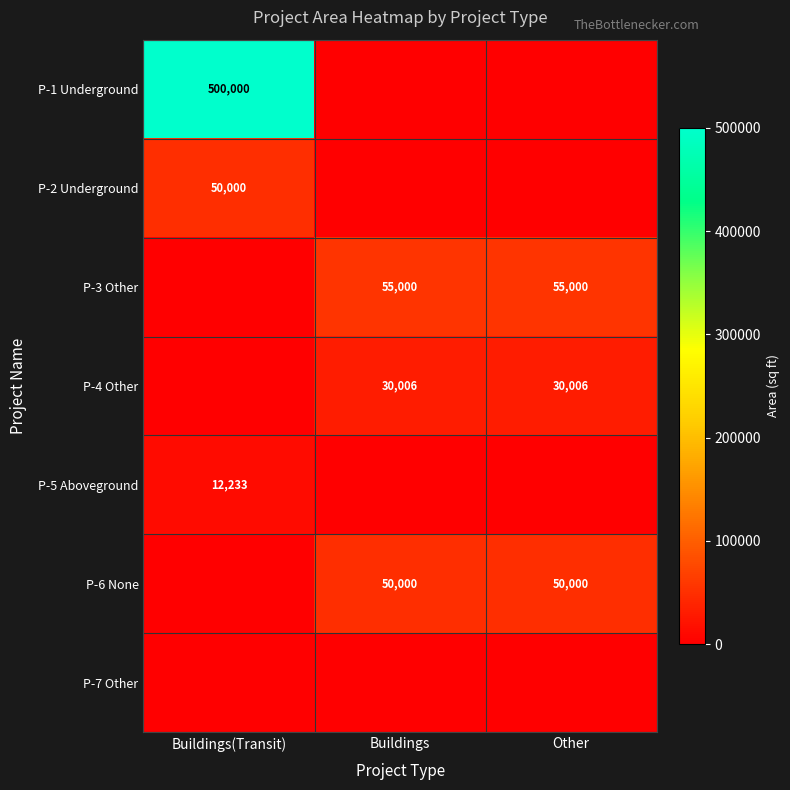

What is the maximum value shown in the chart?

500000